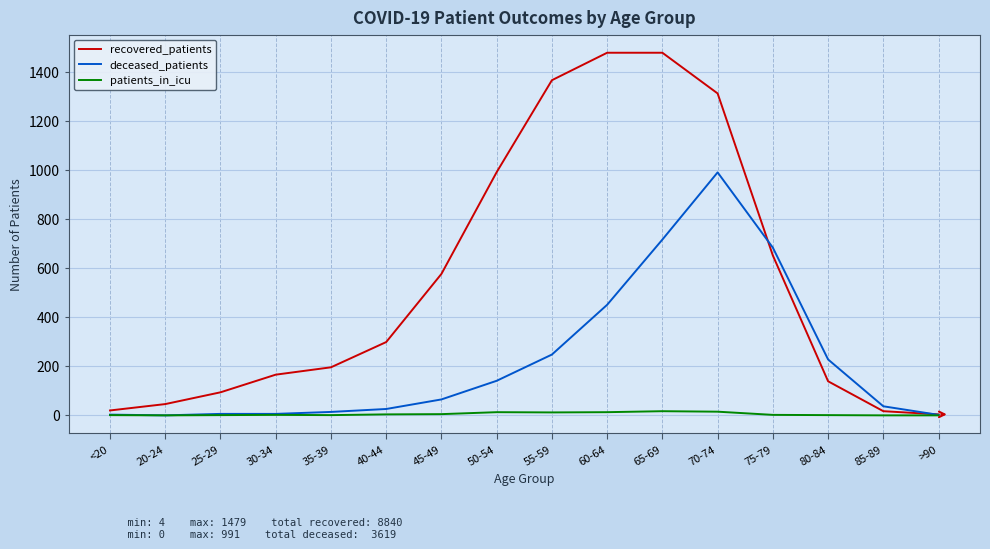

True or false: recovered_patients has a value of 1313 at 70-74.

True